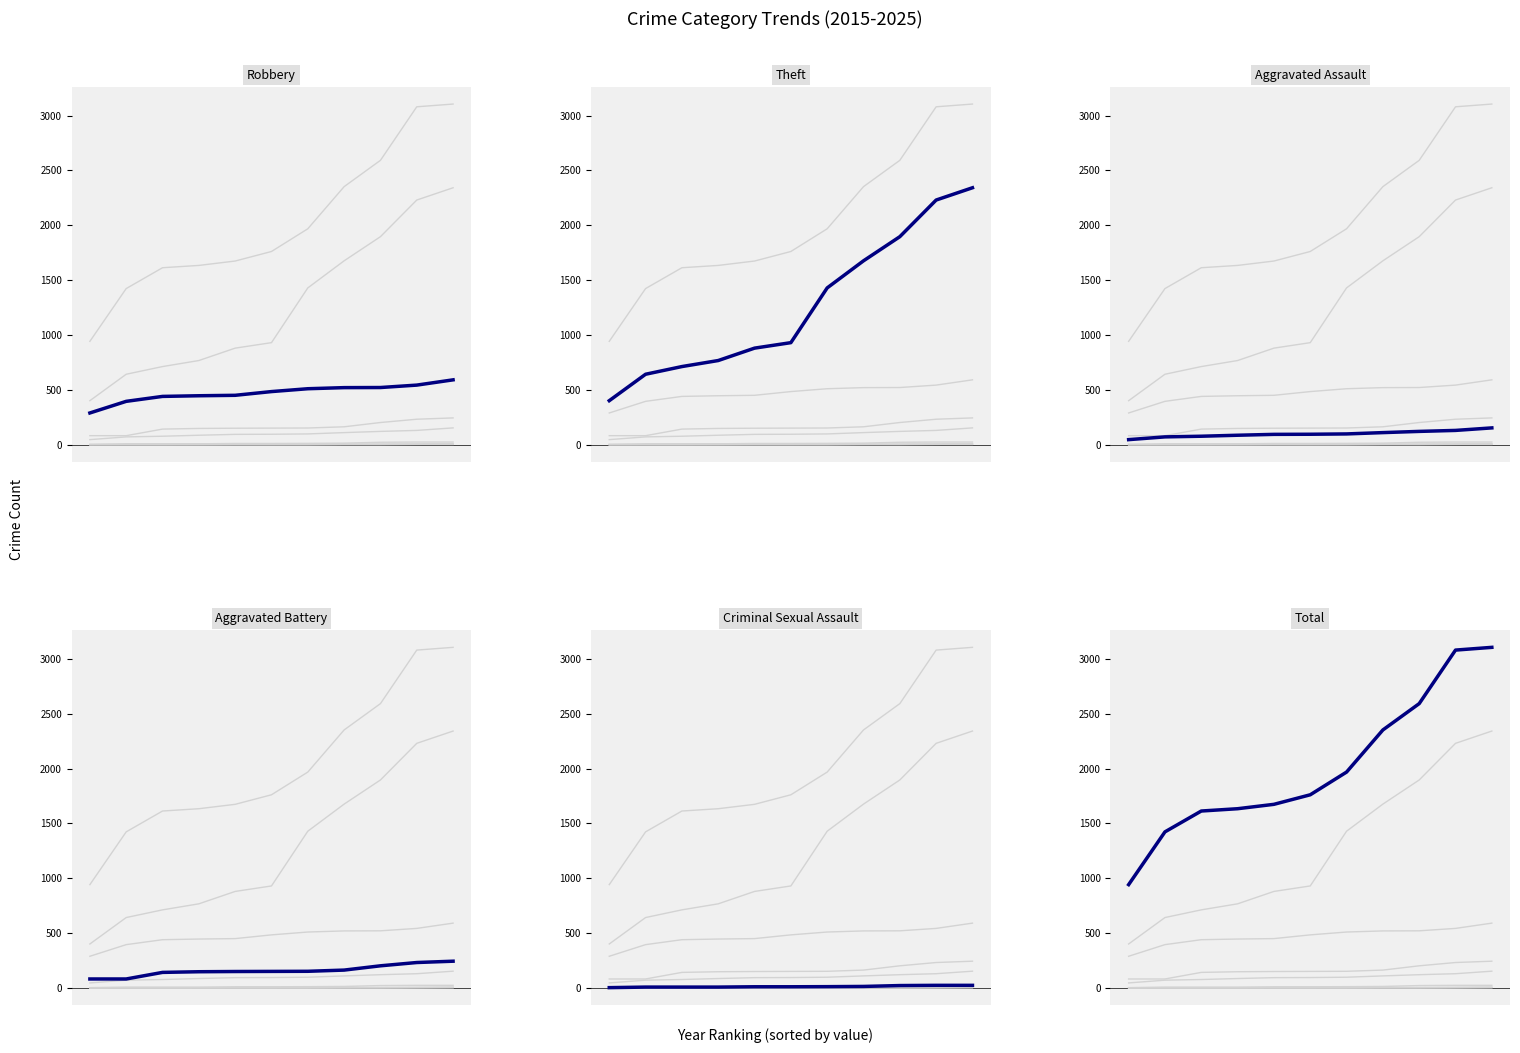

Which series has the largest total across all categories?

Total